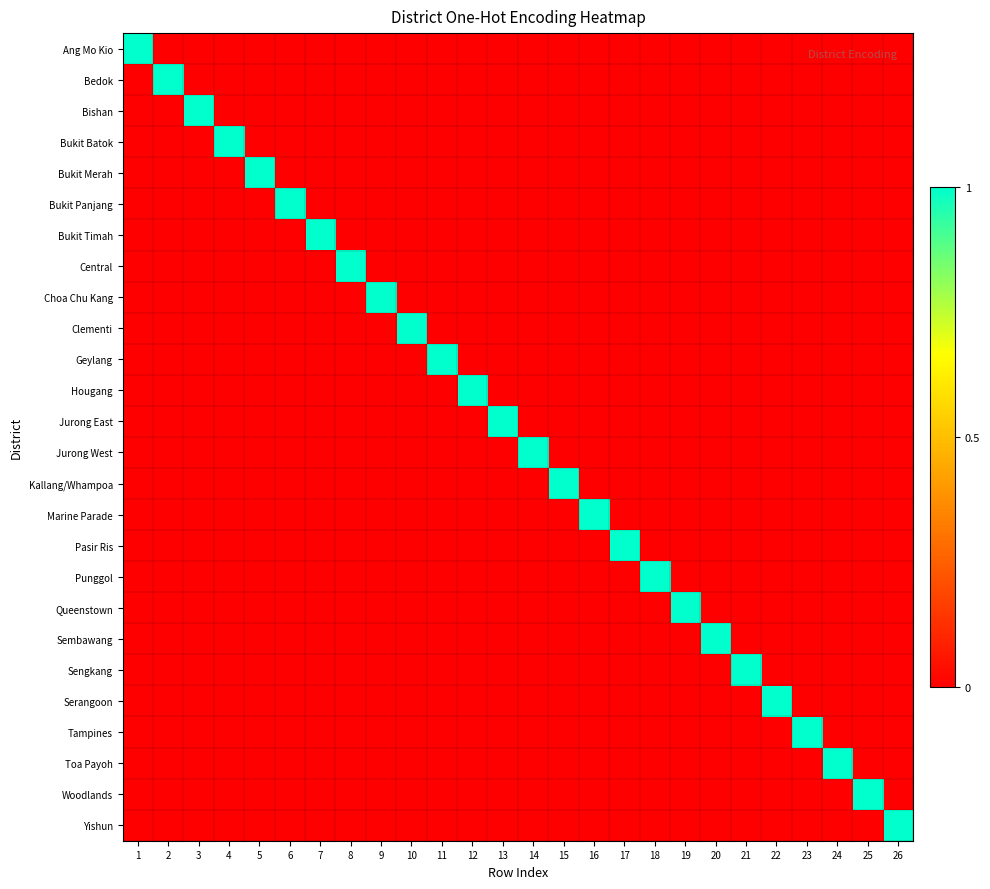

What is the maximum value shown in the chart?

1